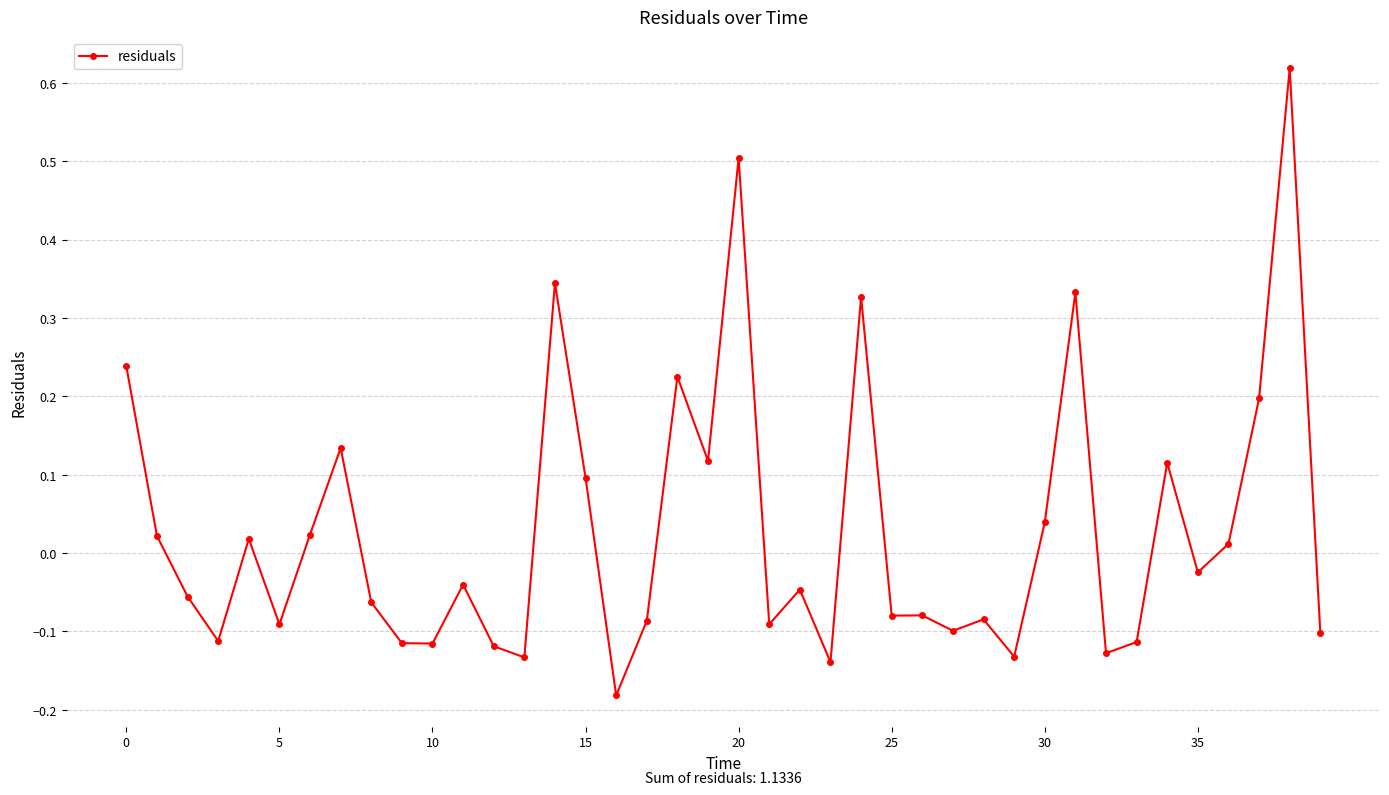

What is the sum of all values?

1.1